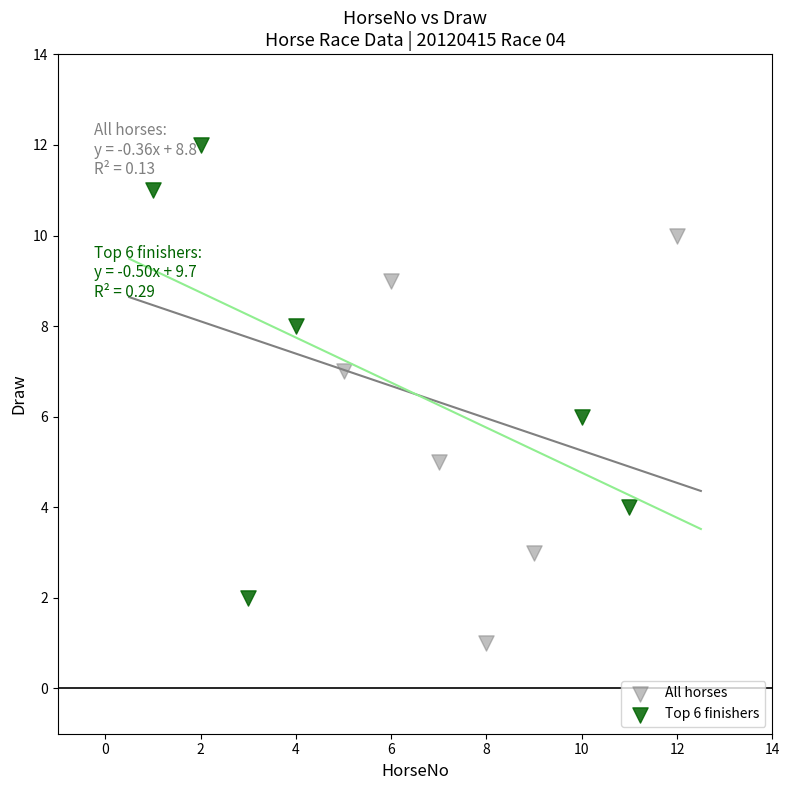

Which series contains the highest Y value?

Top 6 finishers